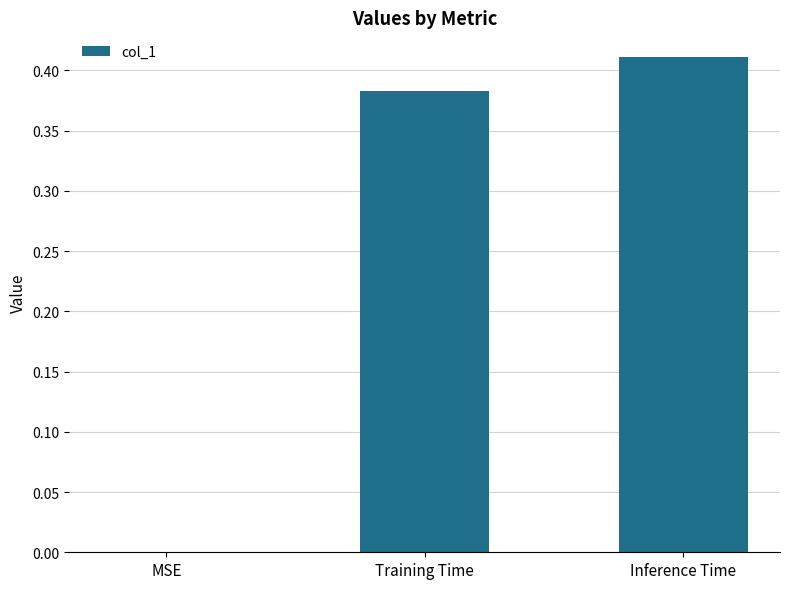

What is the change in value from MSE to Training Time?

+0.4